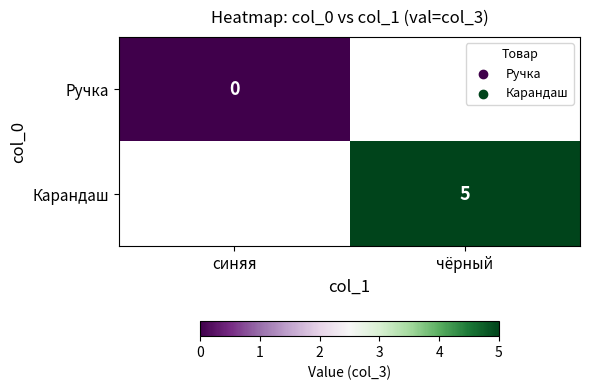

Is the value of Ручка at синяя greater than the value of Карандаш at чёрный?

No